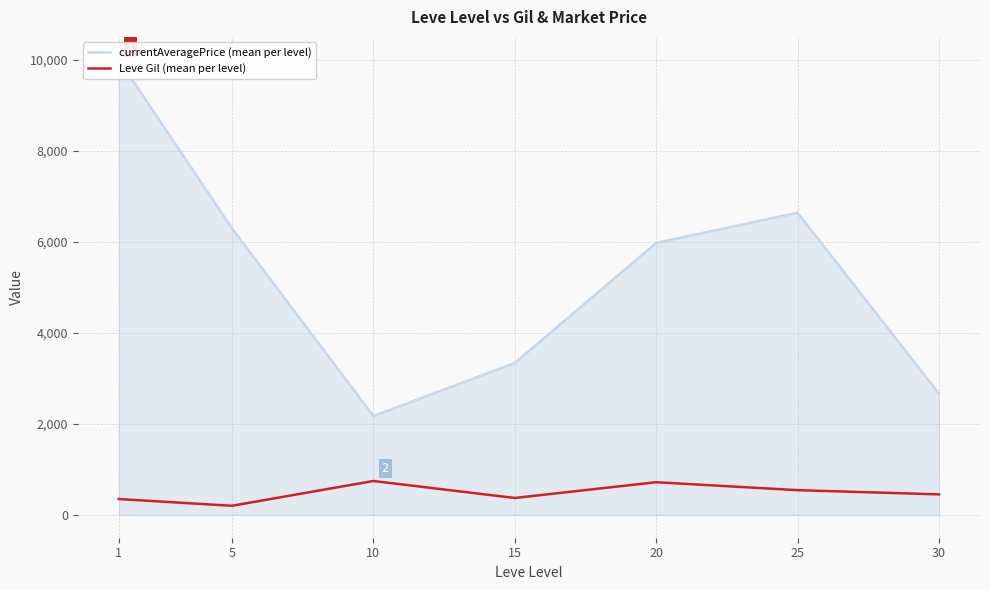

Reading left to right, list all the values displayed in this chart.

currentAveragePrice (mean per level): 1=10010.3	5=6302.8	10=2175.2	15=3340.7	20=5981.5	25=6645.8	30=2666.8
Leve Gil (mean per level): 1=349.8	5=201.7	10=746.7	15=373.3	20=720.0	25=545.0	30=452.5